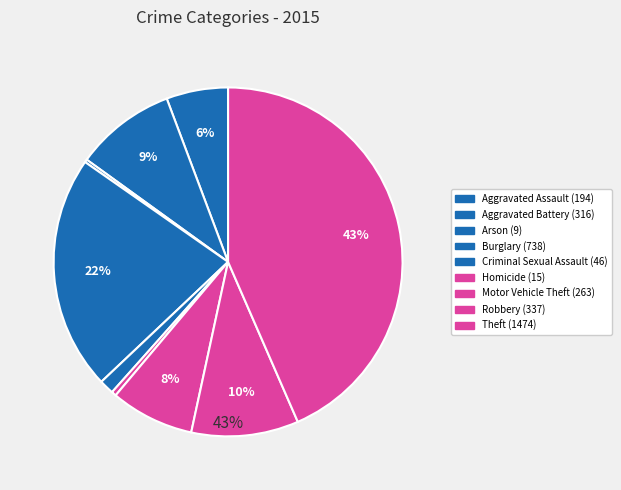

The Aggravated Assault slice represents 6% of the pie. True or false?

True